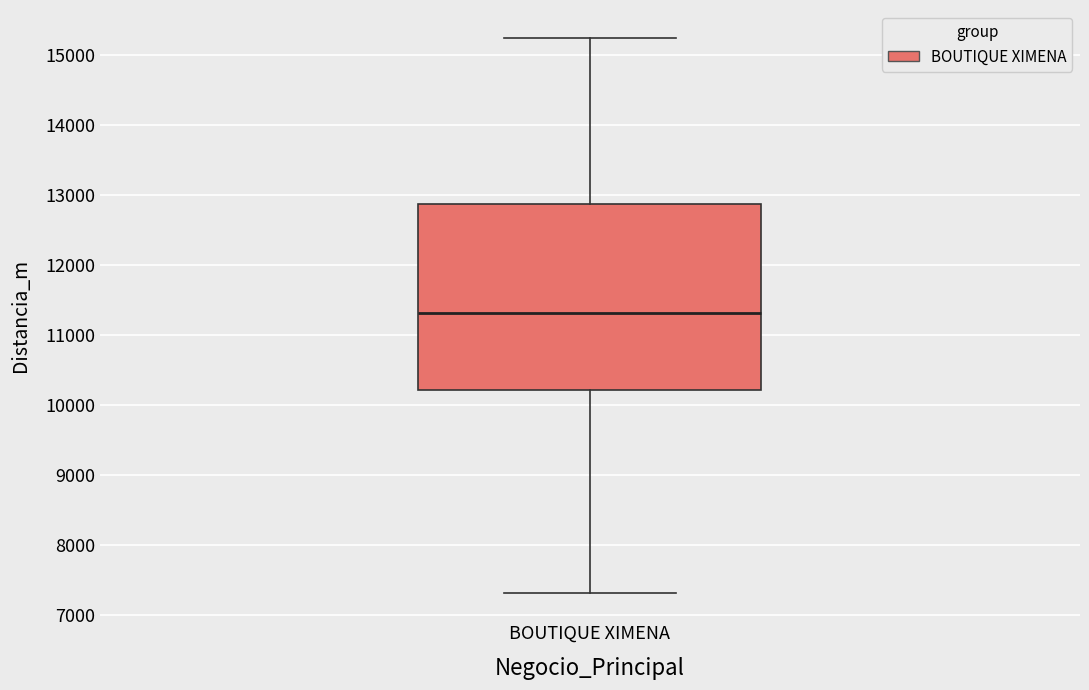

Transcribe this box plot: give where the median line is, the range the box spans, and where the two whiskers end, as read against the y-axis. The values are not printed on the chart, so give them approximately, as read against the axis.

median 11300, box 10200 to 12900, whiskers 7300 to 15300